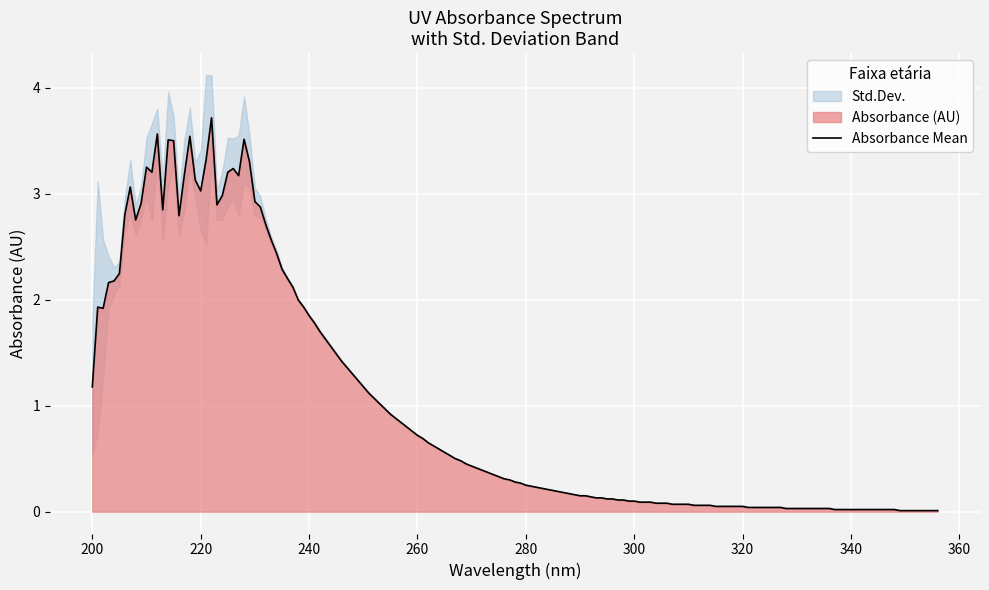

Where is Std.Dev. nearest to the value 0?

350